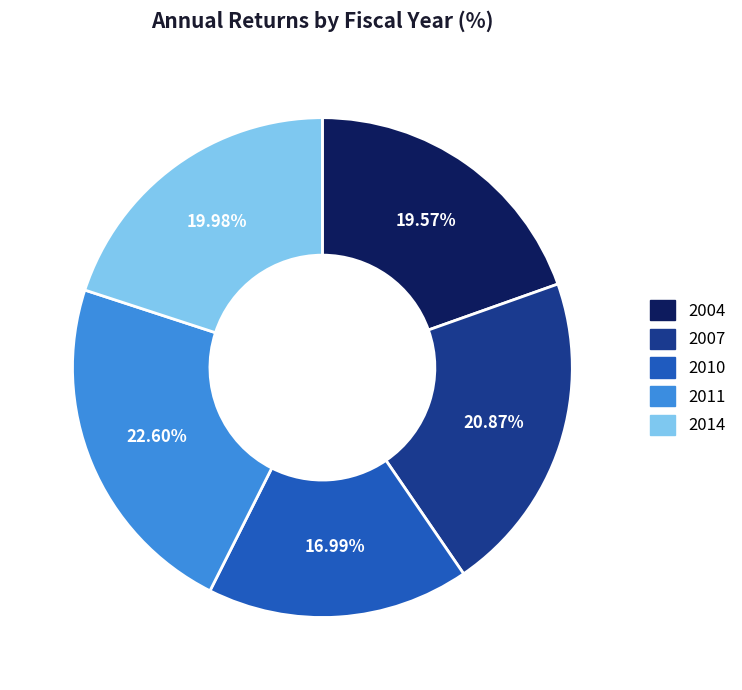

Is it true that 2004 is 20% of the pie?

True